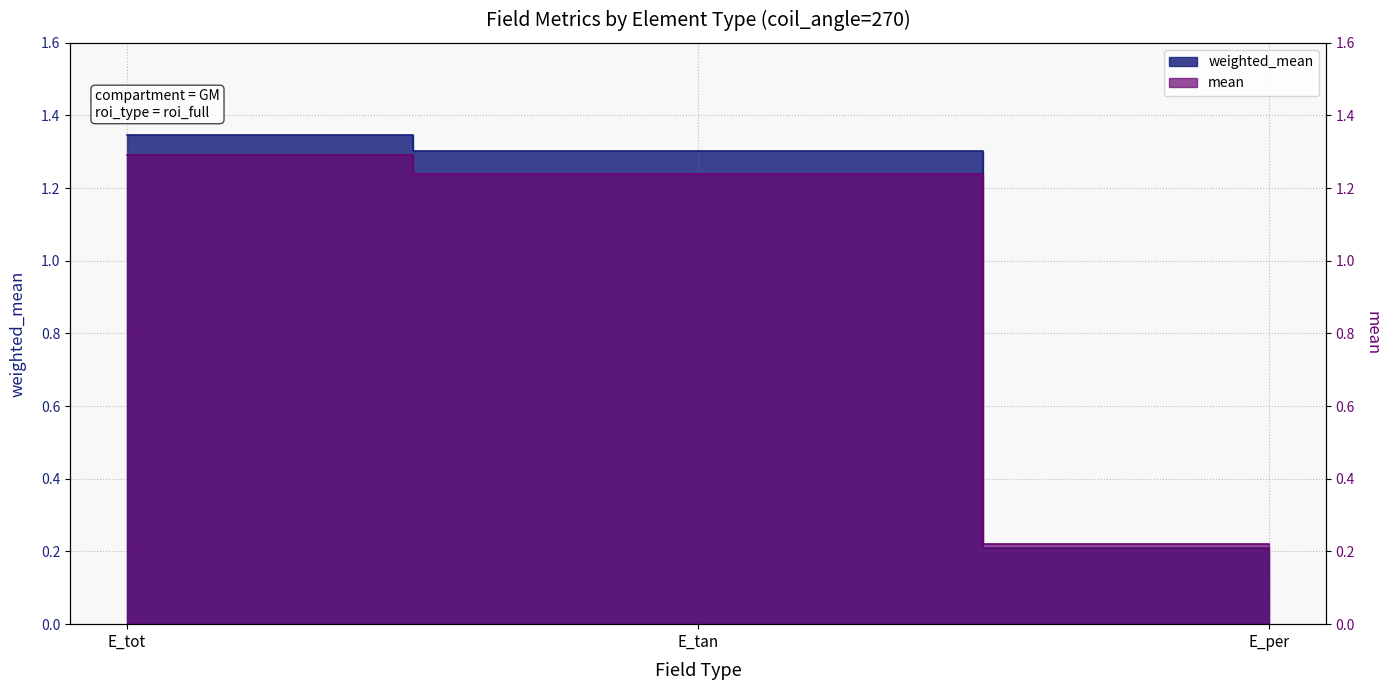

List the labels in order of weighted_mean value, smallest first.

E_per, E_tan, E_tot